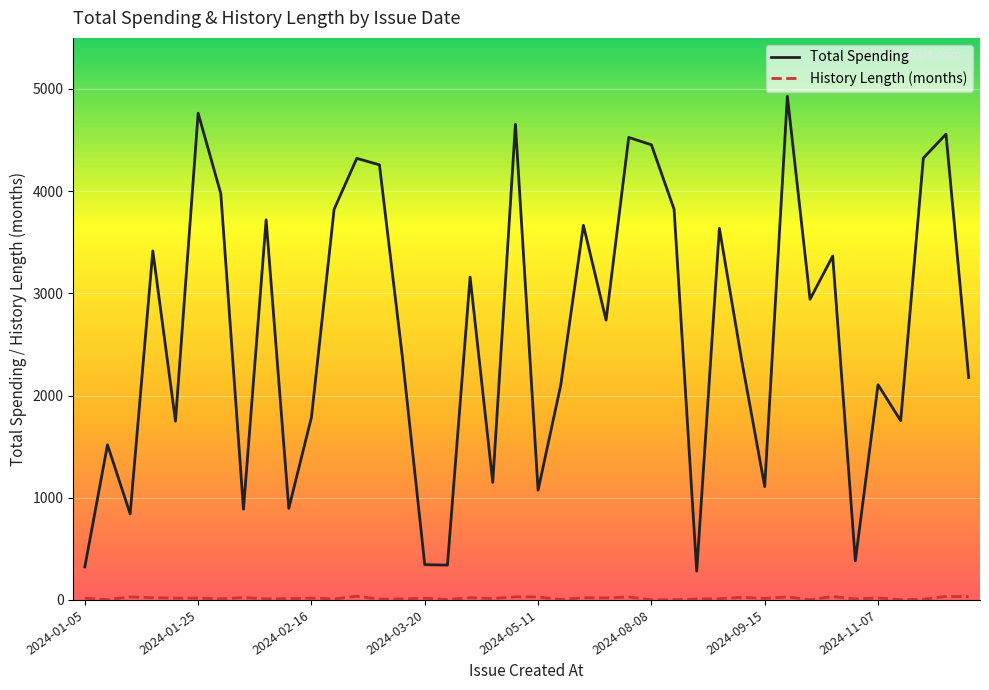

What is the maximum value shown in the chart?

4930